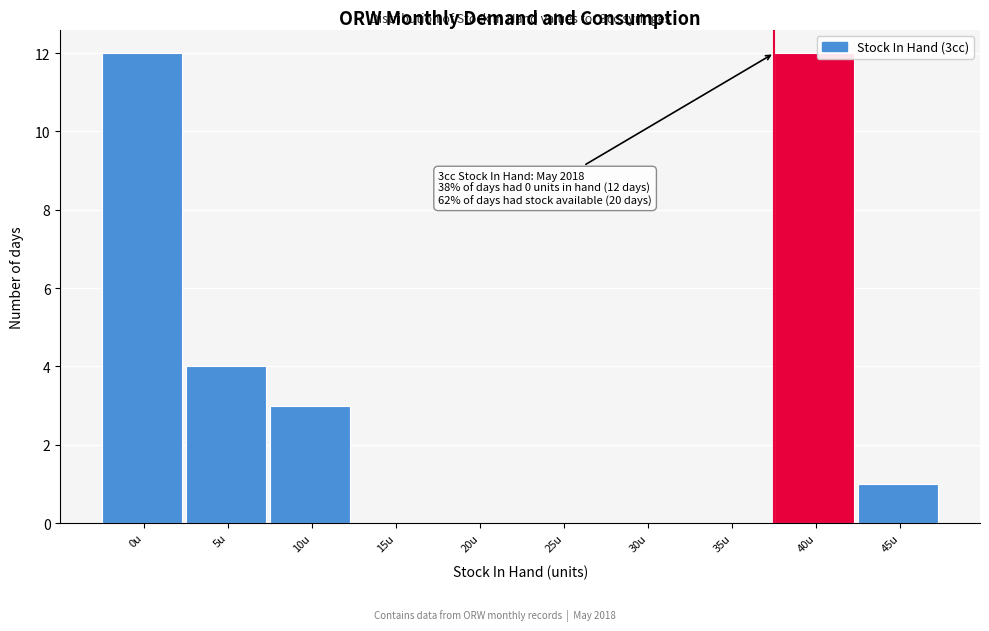

Reading right to left, what are all the values shown in this chart?

45u=1	40u=12	35u=0	30u=0	25u=0	20u=0	15u=0	10u=3	5u=4	0u=12